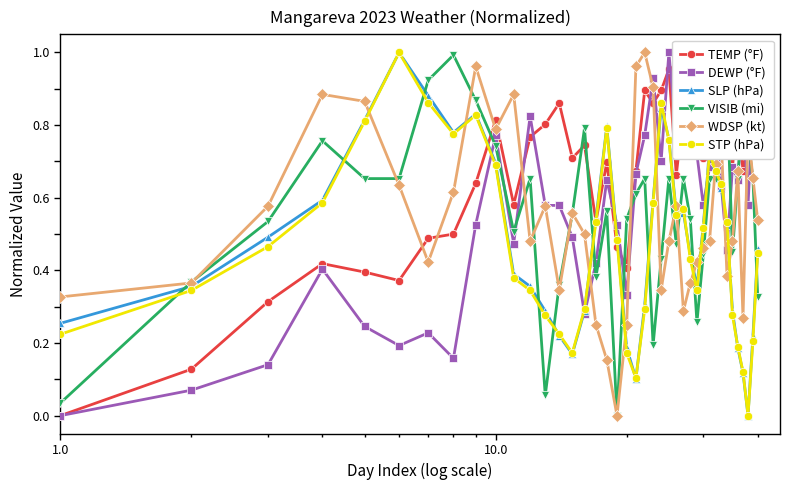

True or false: WDSP (kt) has more than 0 points higher than both neighbors.

True